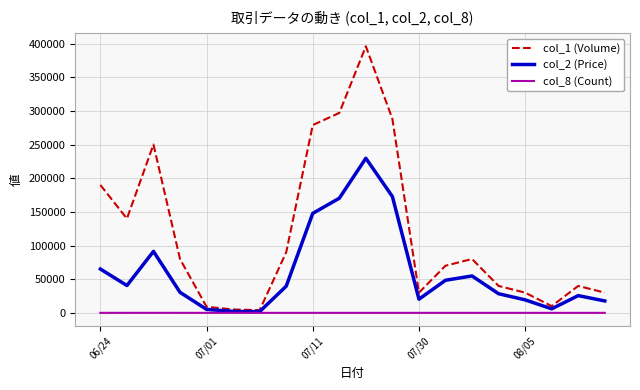

Rank the series by their average value, from highest to lowest.

col_1 (Volume), col_2 (Price), col_8 (Count)